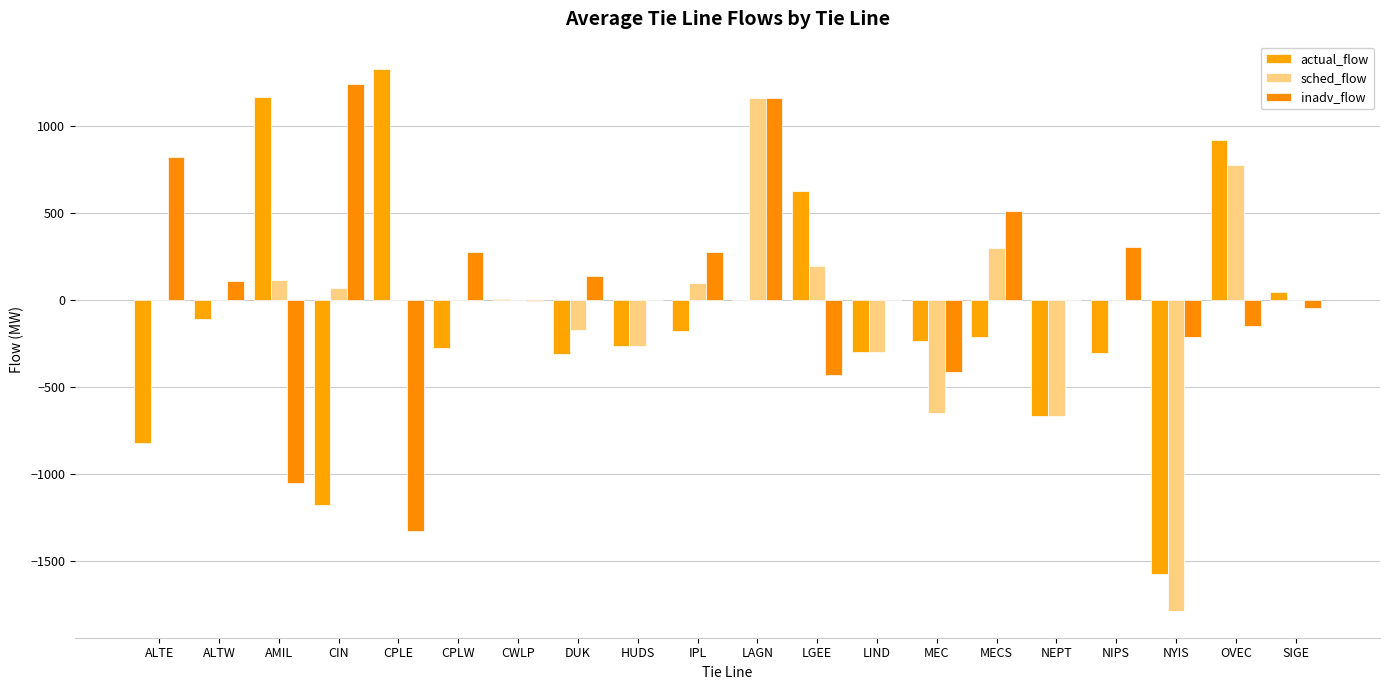

What is the smallest value displayed?

-1788